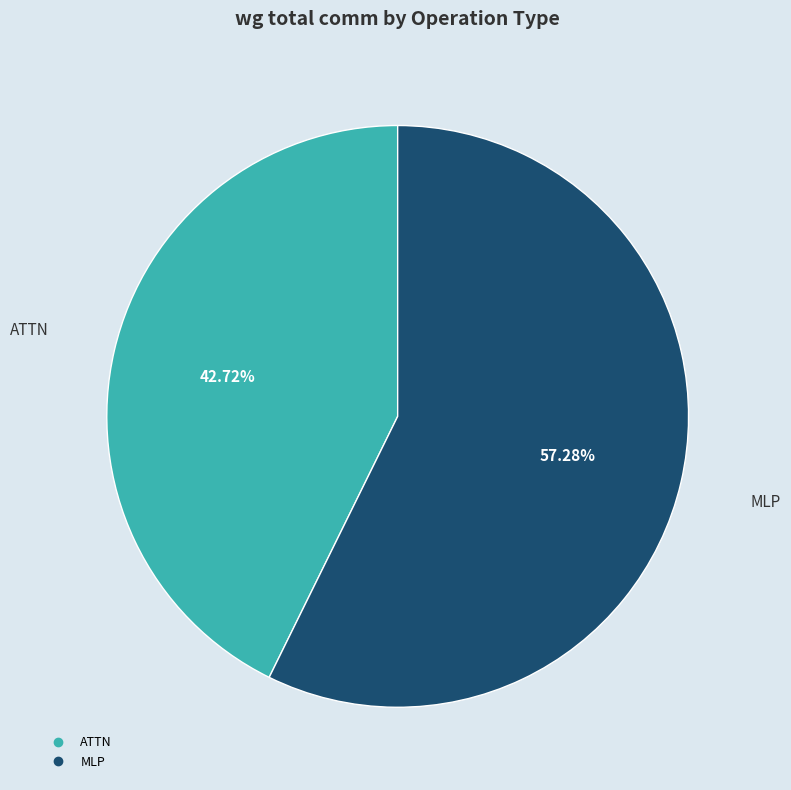

Does any single category account for the majority?

Yes